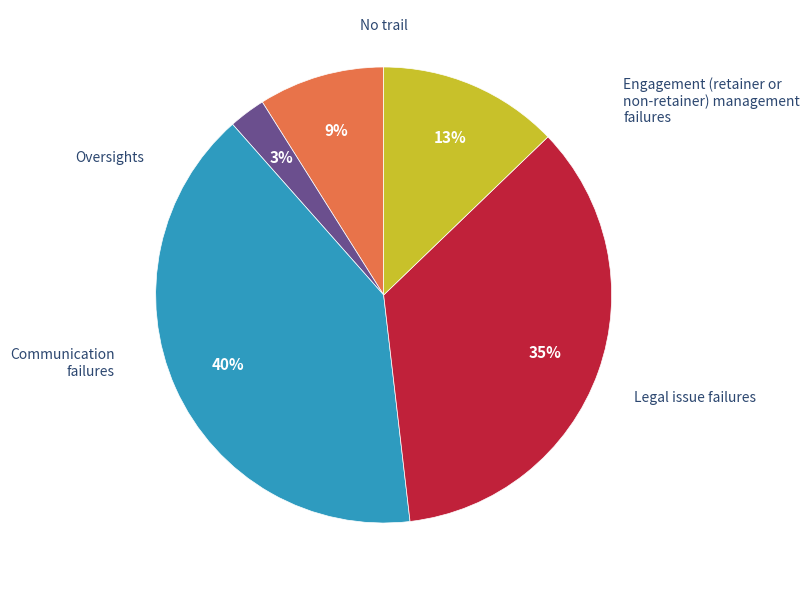

How many segments does this pie chart have?

5